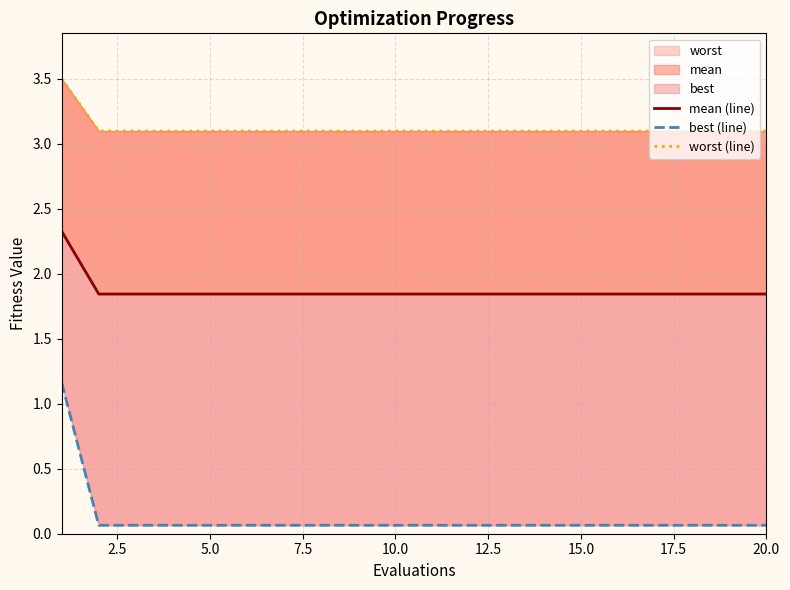

What is the greatest value displayed?

3.5